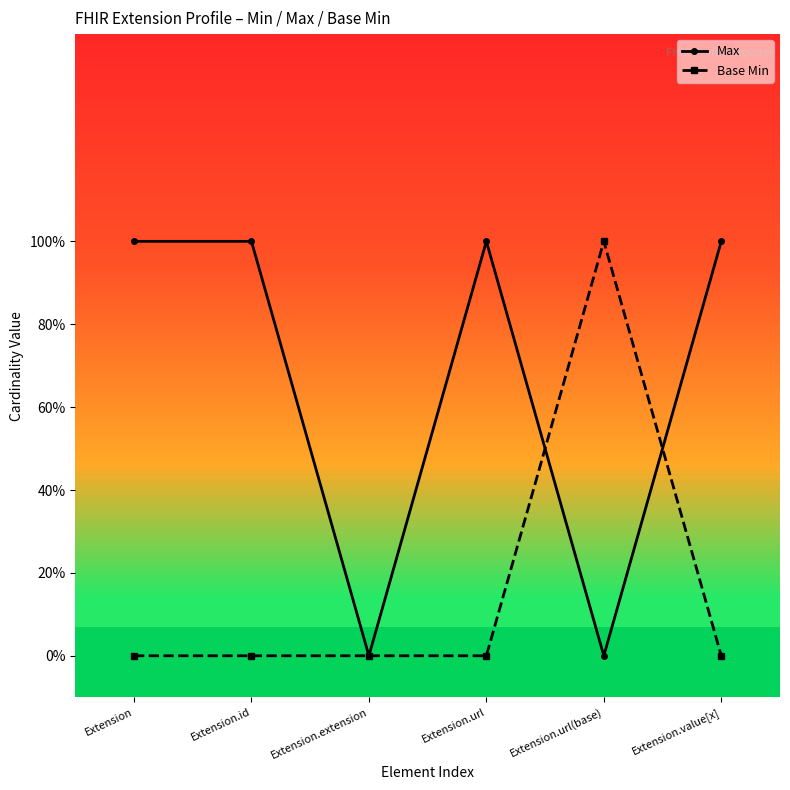

Reading left to right, what are all the values shown in this chart?

Max: Extension=1	Extension.id=1	Extension.extension=0	Extension.url=1	Extension.url(base)=0	Extension.value[x]=1
Base Min: Extension=0	Extension.id=0	Extension.extension=0	Extension.url=0	Extension.url(base)=1	Extension.value[x]=0